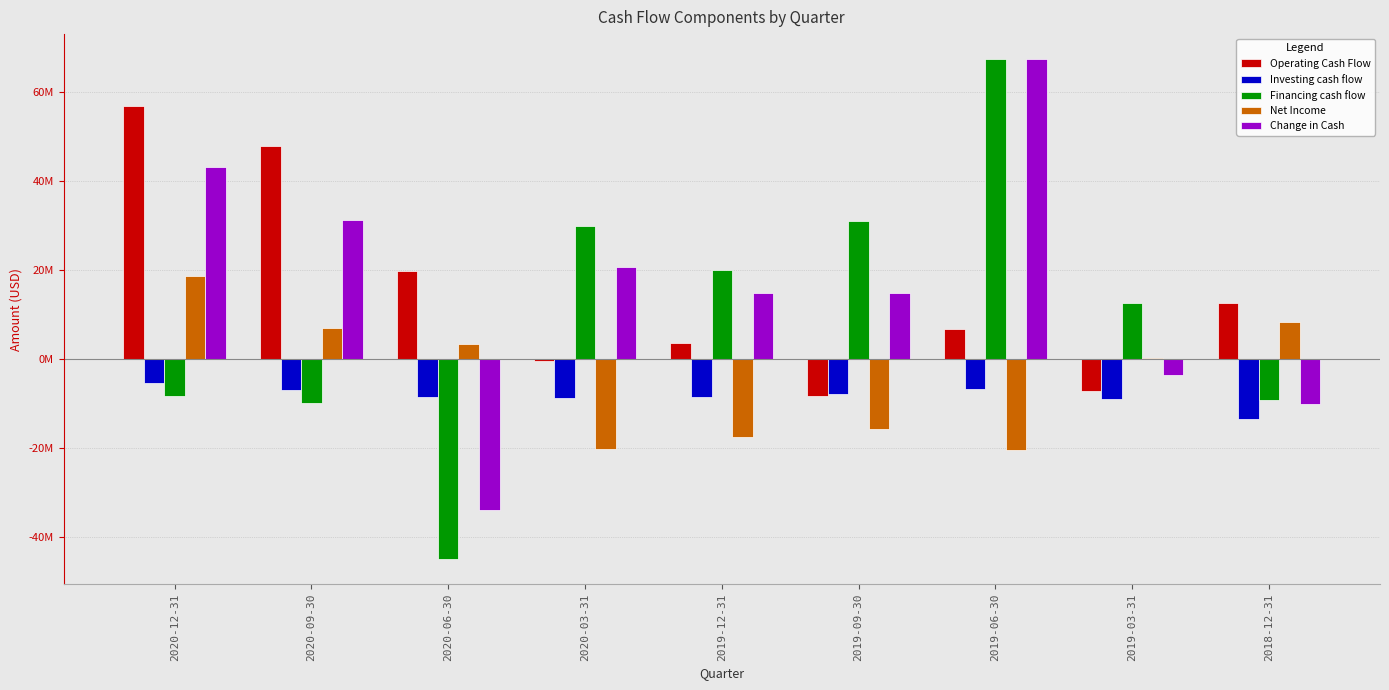

What is the average value of the Financing cash flow series?

9847778